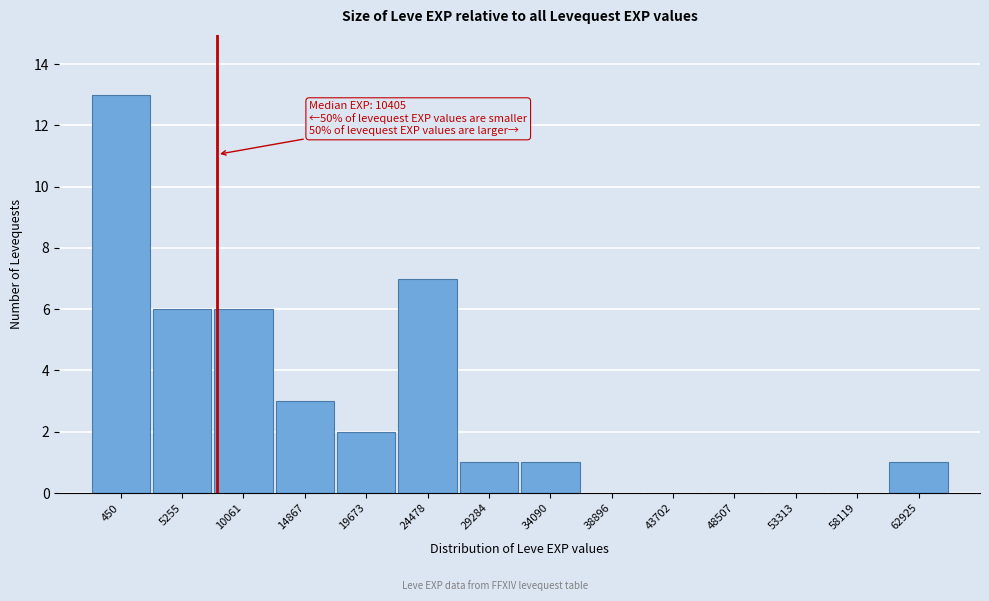

Reading left to right, transcribe all the data shown in this chart.

450=13	5255=6	10061=6	14867=3	19673=2	24478=7	29284=1	34090=1	38896=0	43702=0	48507=0	53313=0	58119=0	62925=1